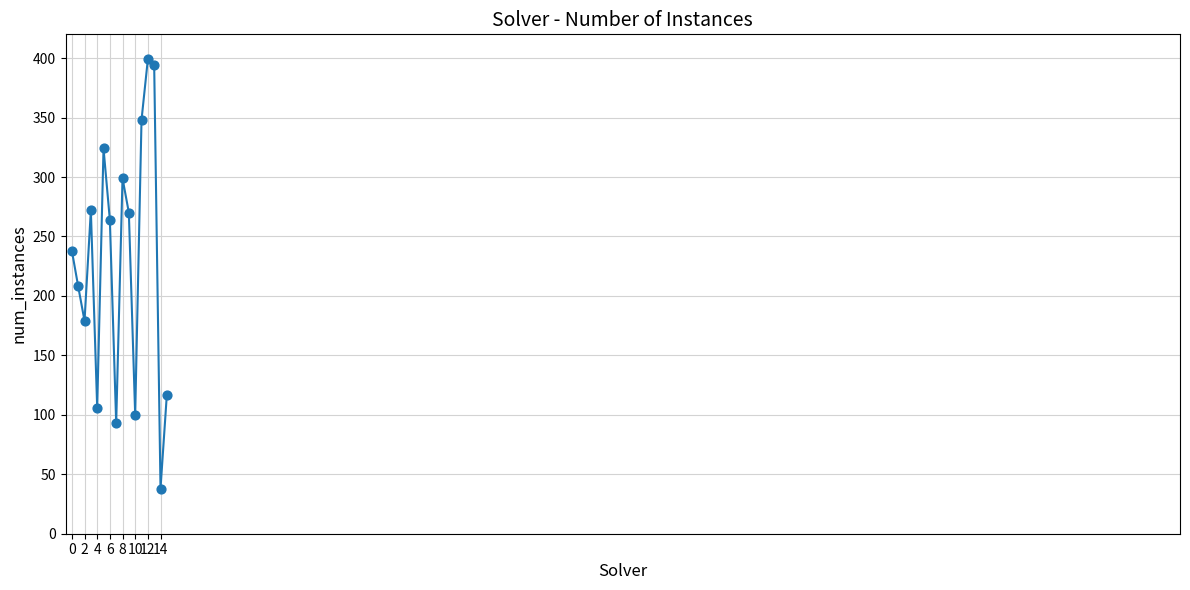

What is the smallest value displayed?

38